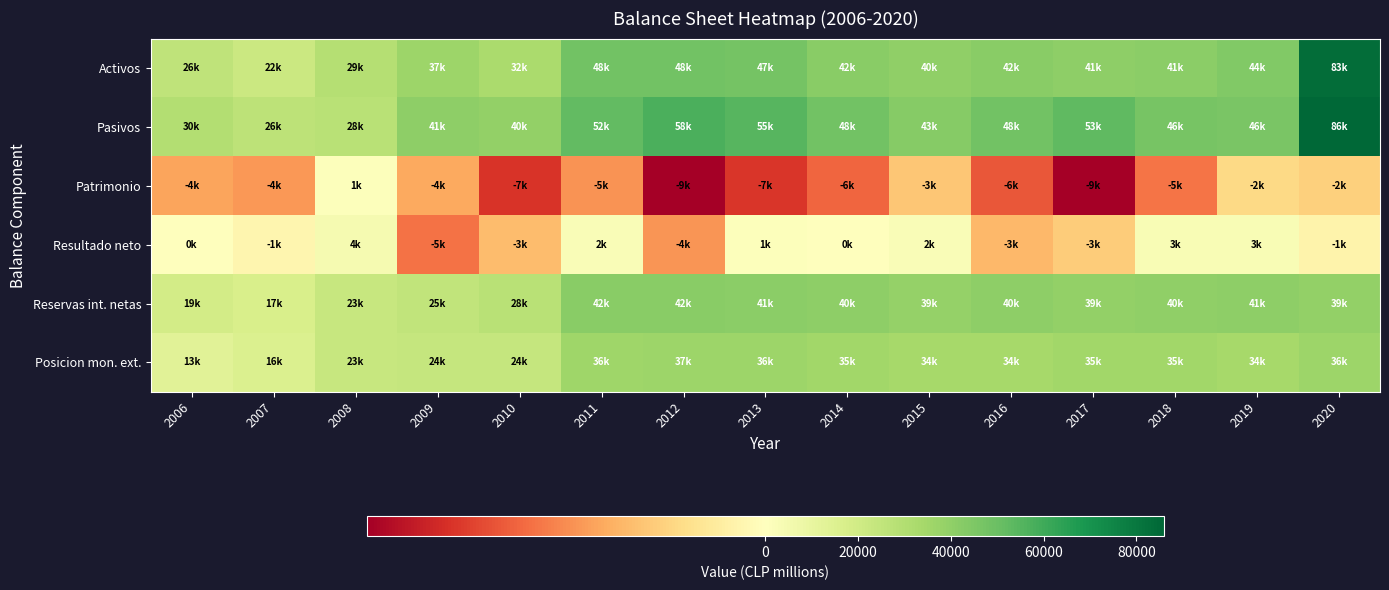

Reading right to left, extract all data points from this chart.

Activos: 2020=83430	2019=43639	2018=40979	2017=40632	2016=41823	2015=40043	2014=42191	2013=47391	2012=48265	2011=47773	2010=32220	2009=36751	2008=28982	2007=22065	2006=25876
Pasivos: 2020=85874	2019=45738	2018=46385	2017=52863	2016=48126	2015=42836	2014=48027	2013=54685	2012=57625	2011=52287	2010=39579	2009=40622	2008=28000	2007=26456	2006=29888
Patrimonio: 2020=-2444	2019=-2099	2018=-5405	2017=-9400	2016=-6303	2015=-2793	2014=-5836	2013=-7294	2012=-9359	2011=-4514	2010=-7358	2009=-3871	2008=982	2007=-4390	2006=-4011
Resultado neto: 2020=-685	2019=2773	2018=2711	2017=-2574	2016=-3346	2015=2213	2014=445	2013=1258	2012=-4437	2011=2092	2010=-3174	2009=-5478	2008=4035	2007=-570	2006=16
Reservas int. netas: 2020=39200	2019=40657	2018=39860	2017=38983	2016=40494	2015=38643	2014=40447	2013=41094	2012=41649	2011=41979	2010=27864	2009=25373	2008=23162	2007=16910	2006=19428
Posicion mon. ext.: 2020=36420	2019=34005	2018=34990	2017=35034	2016=33572	2015=33592	2014=35035	2013=36250	2012=36616	2011=36093	2010=23828	2009=24044	2008=23020	2007=15673	2006=13095